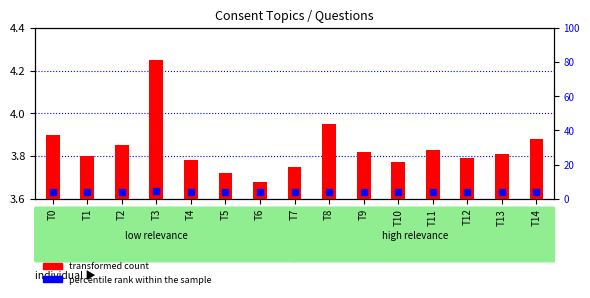

At how many categories does at least one series exceed 4?

1